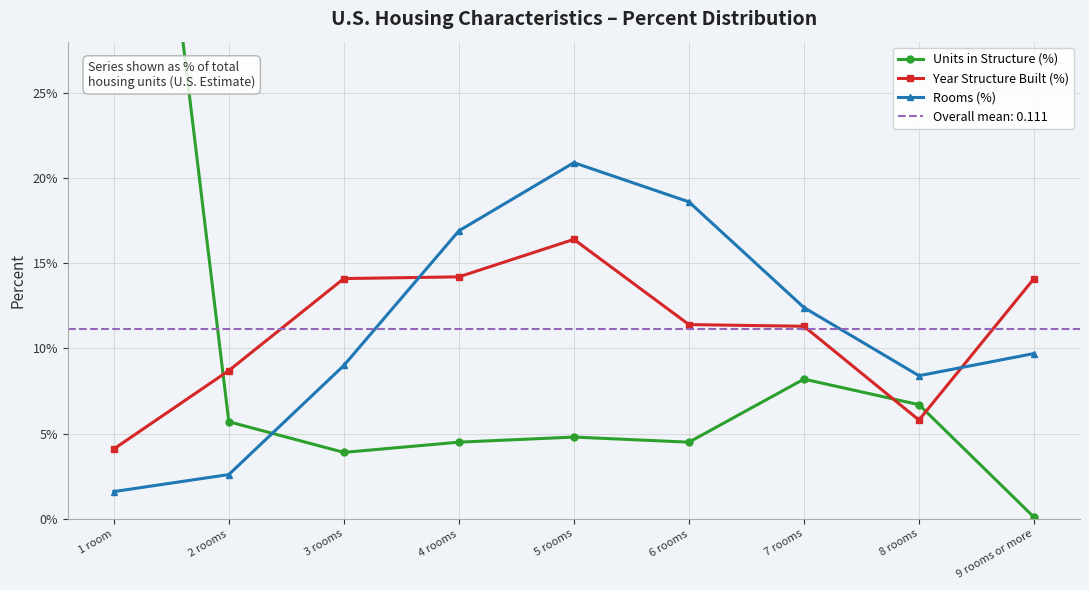

Which label corresponds to the largest value in the chart?

1 room